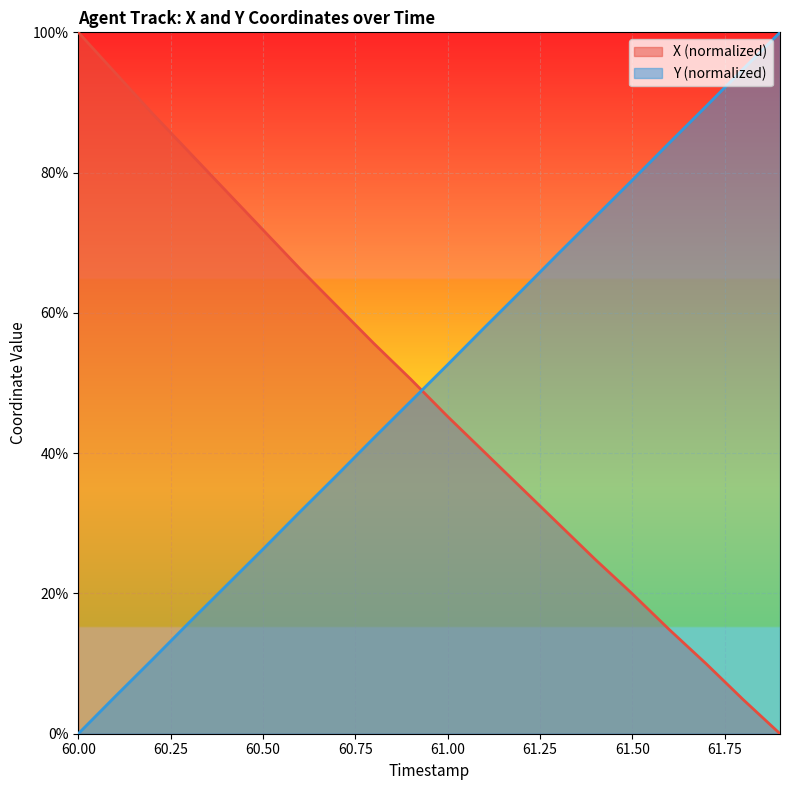

Which category has the highest value in the X series?

60.0